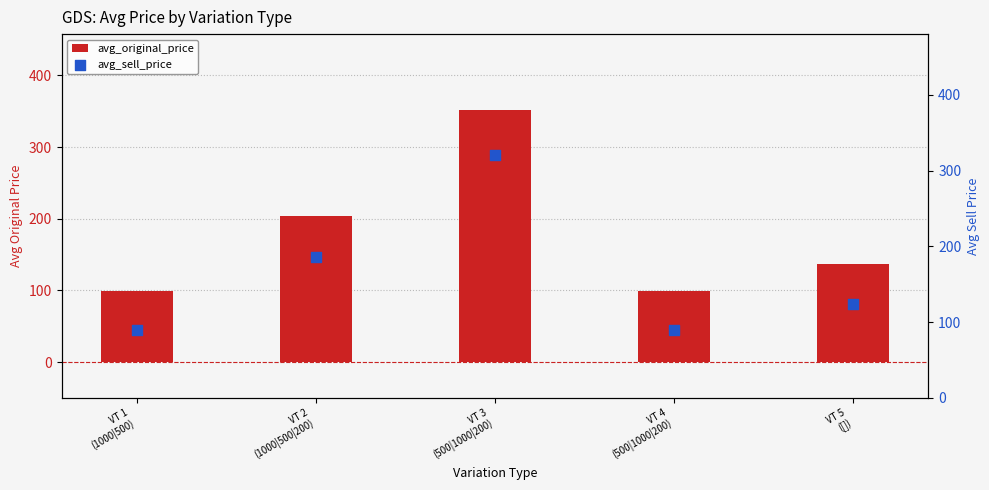

What is the total value across all series at VT 1
(1000|500)?

189.0